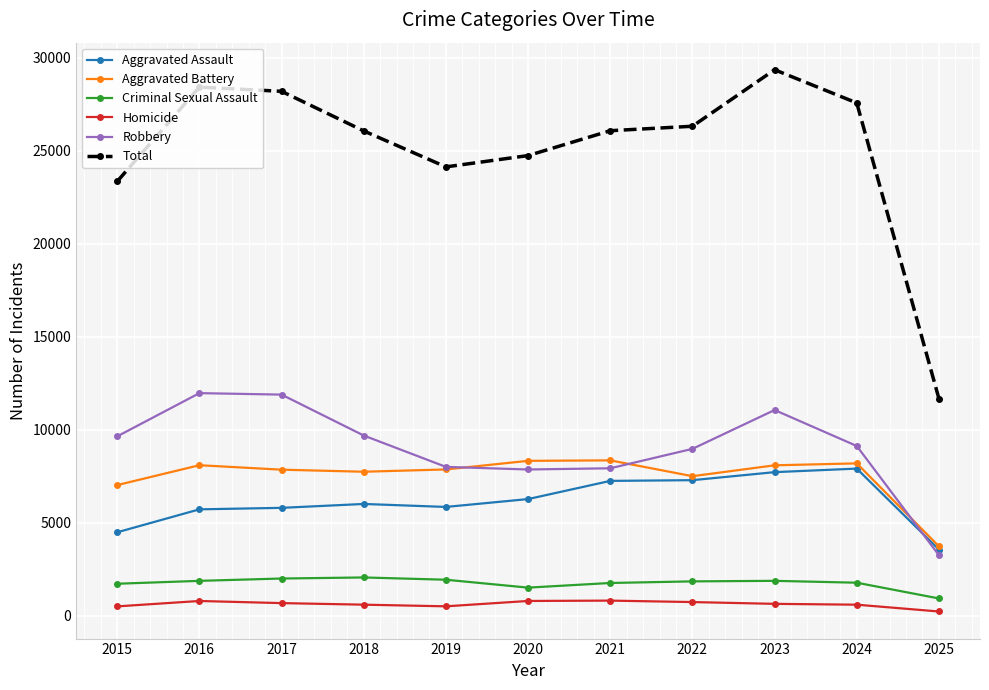

Which series has the widest spread of values?

Total